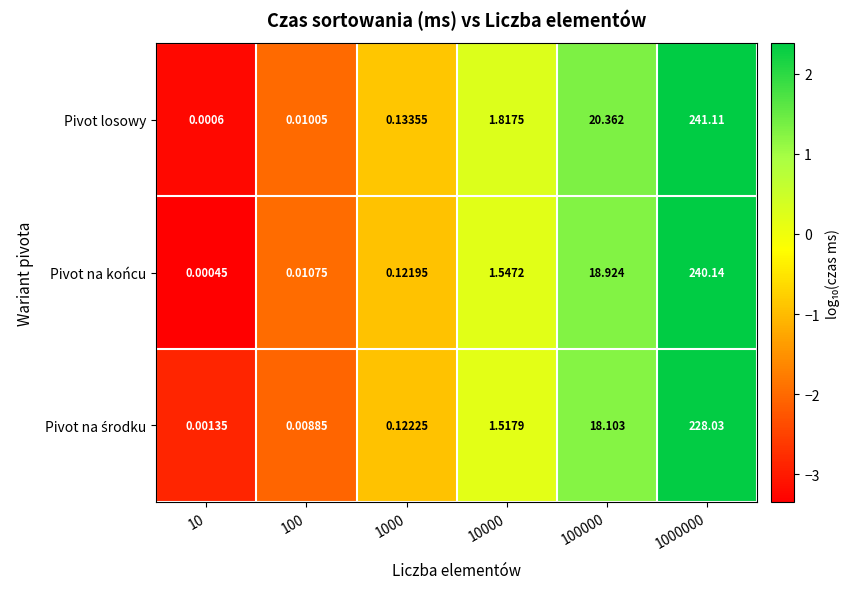

Which series changed the most between 10 and 10000?

Pivot losowy